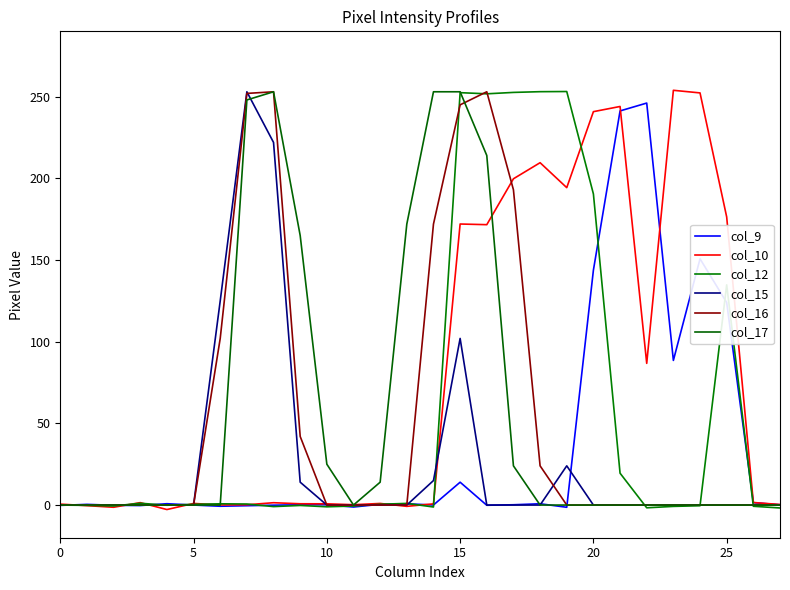

How many data points in col_17 are above 0?

10